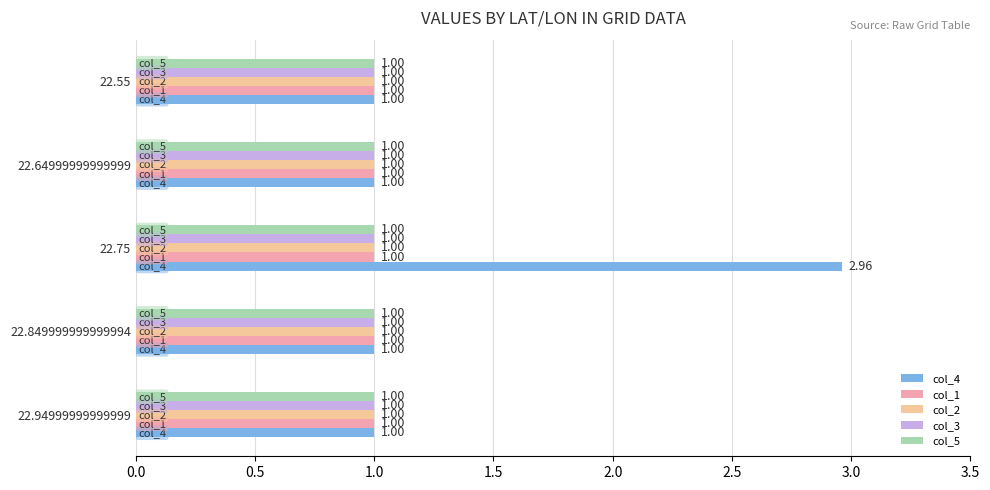

Which series changed the most between 22.75 and 22.55?

col_4